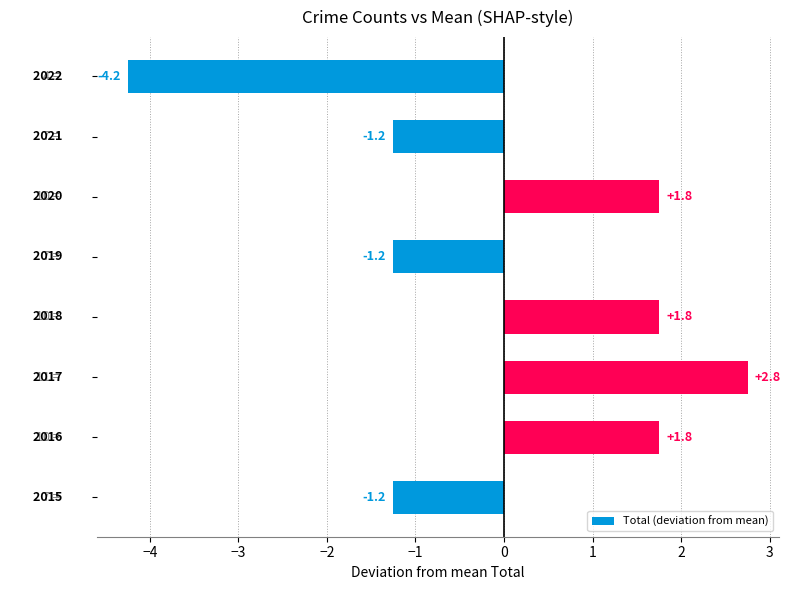

What is the difference between the maximum and minimum values?

7.0